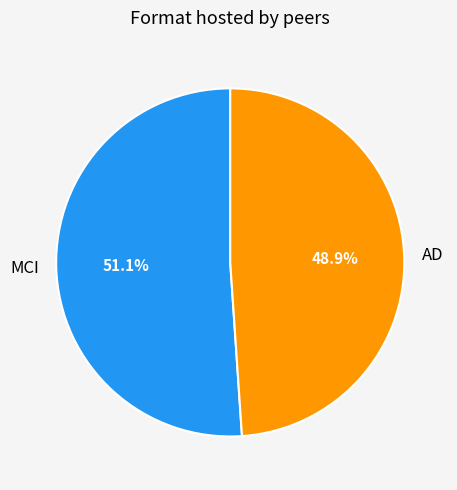

Which slice is the smallest?

AD